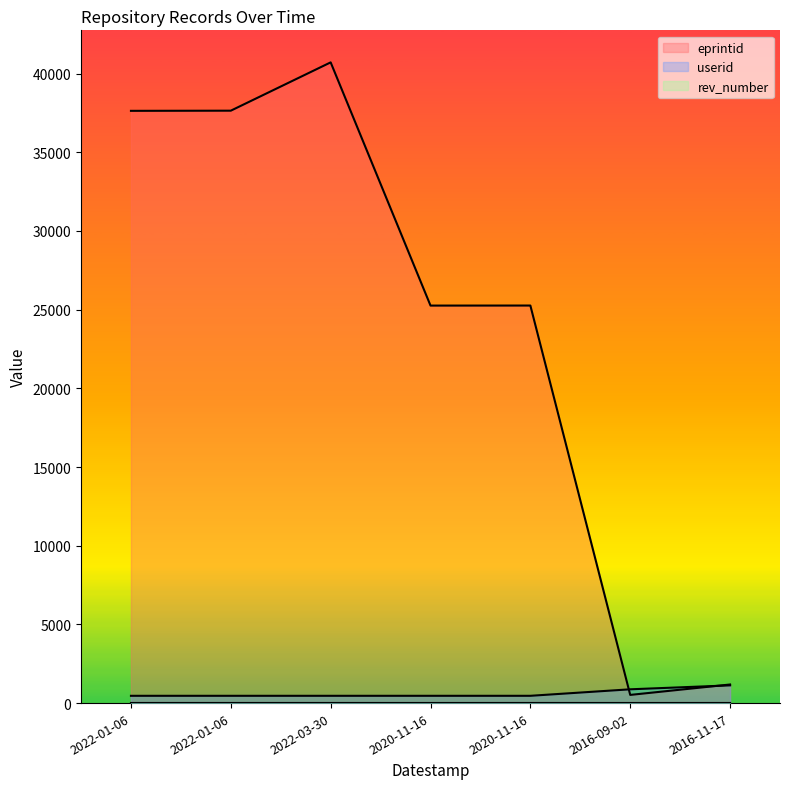

What is the maximum value shown in the chart?

40714